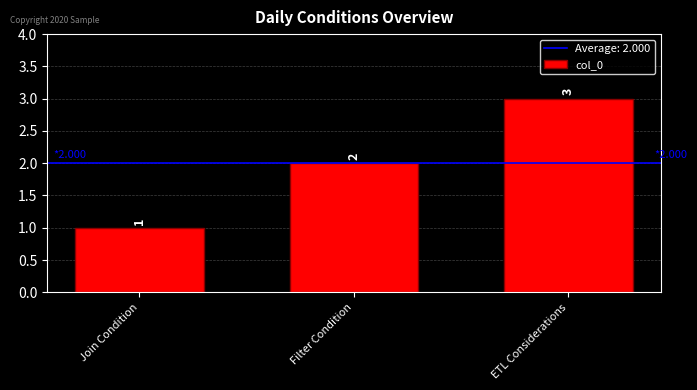

Are the bars horizontal?

No